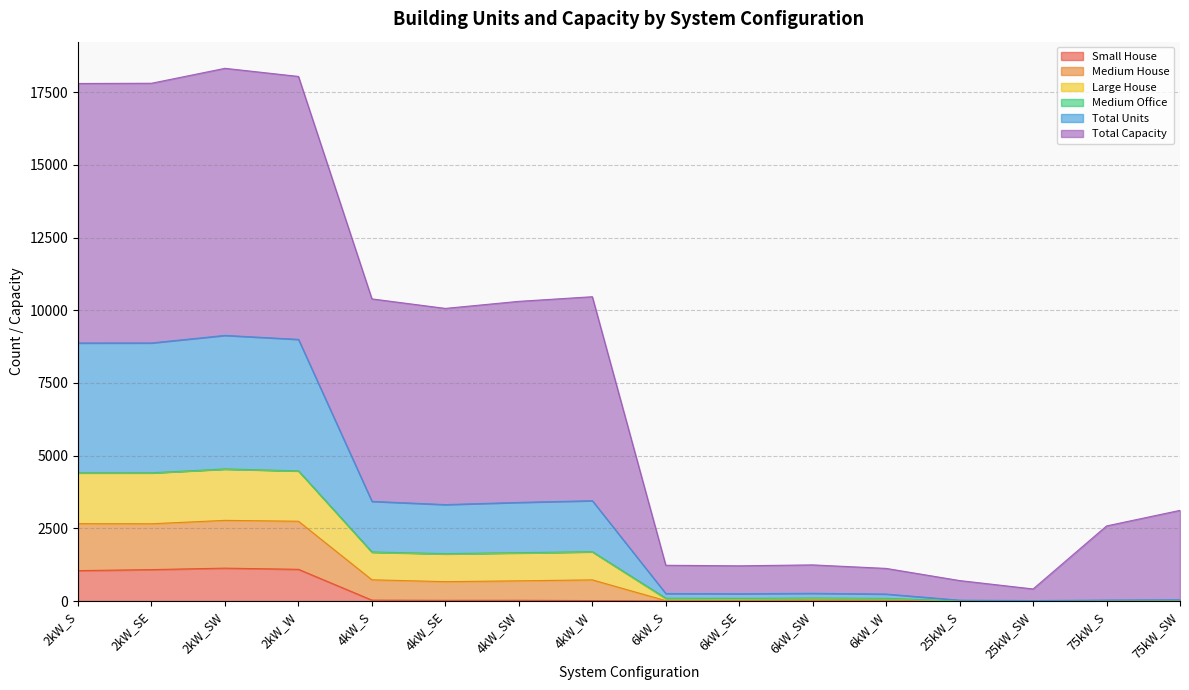

Does the chart display data point markers on the line(s)?

No